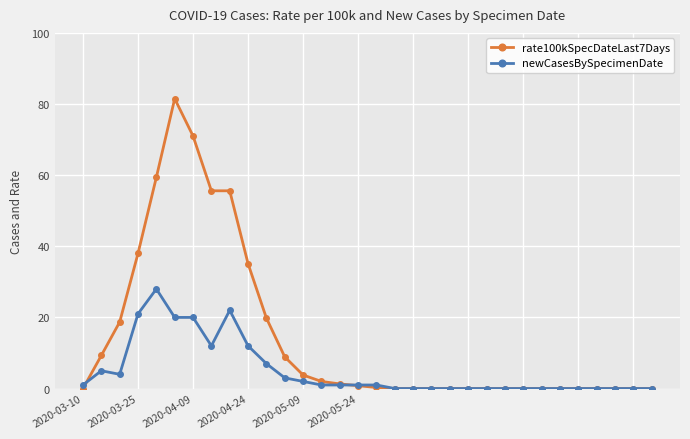

What is the highest value of the newCasesBySpecimenDate series?

28.0